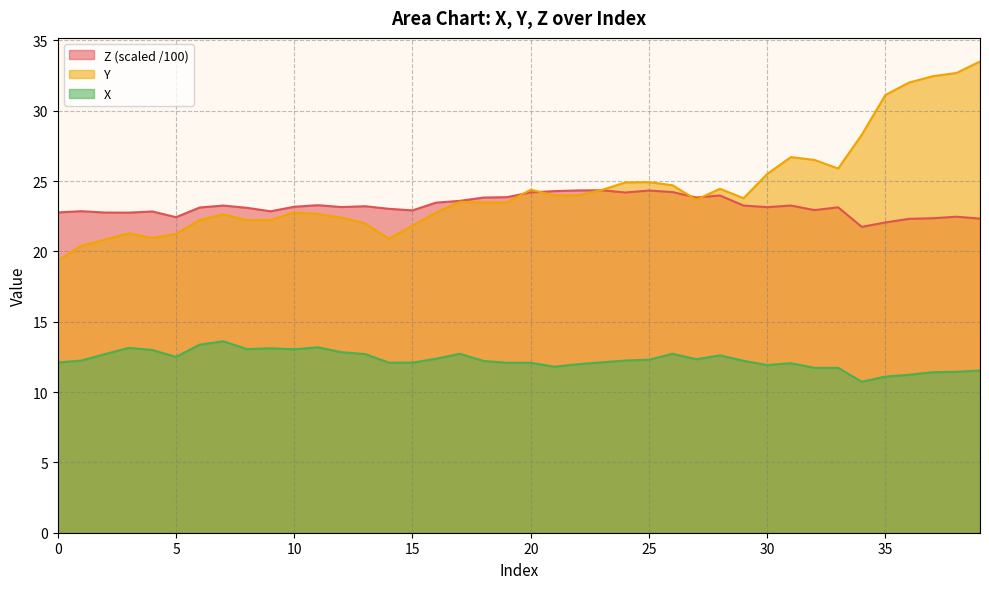

What is the difference between the maximum and minimum values in the Y series?

14.1